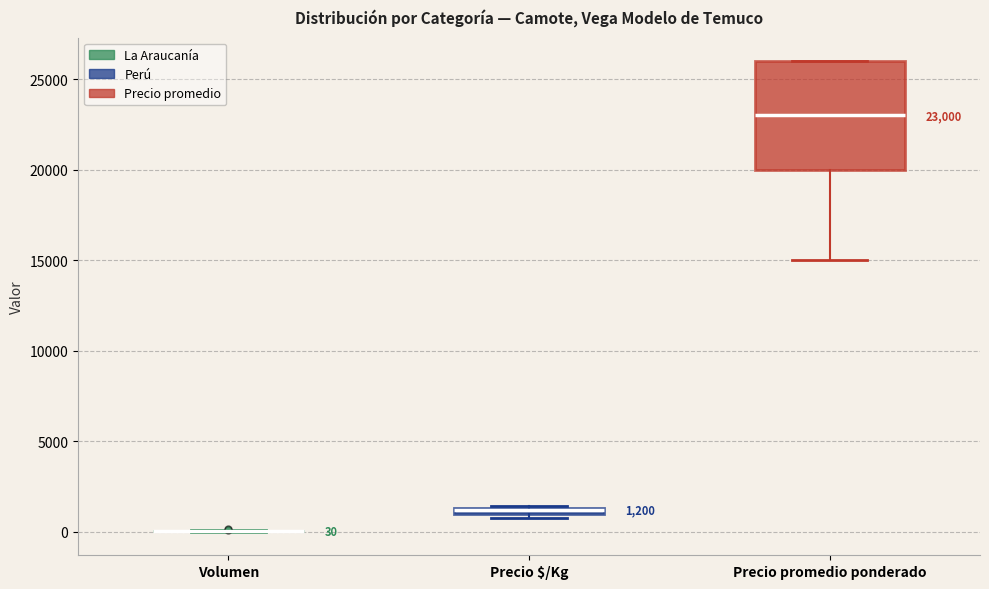

Which box is the tallest, from its lower edge to its upper edge?

Precio promedio ponderado